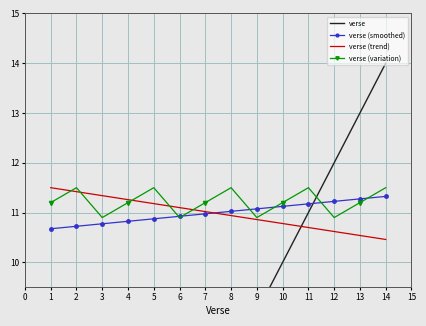

What is the difference between the maximum and second lowest values in the verse (smoothed) series?

0.6